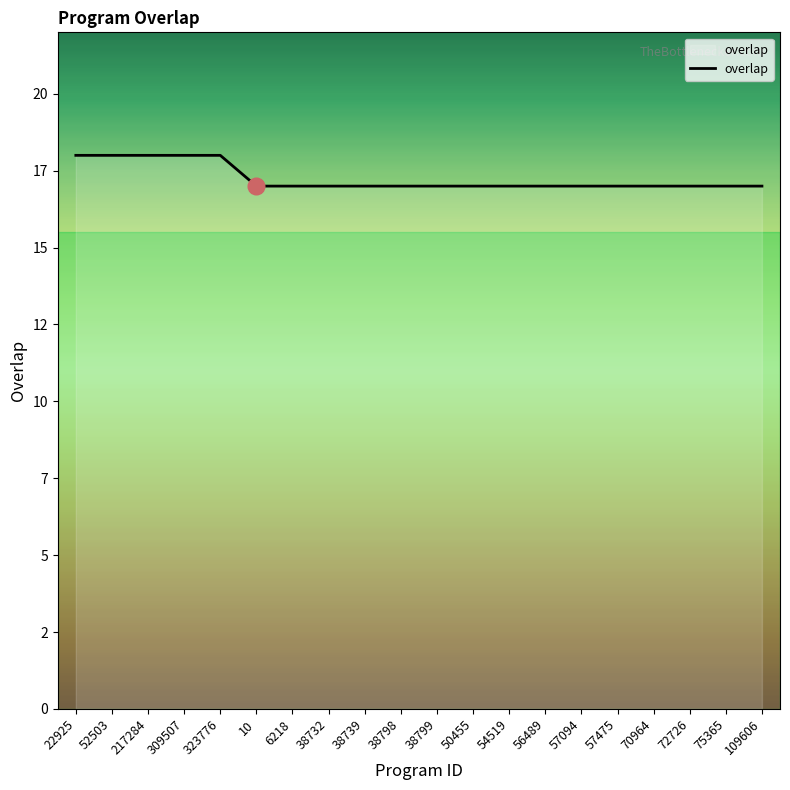

Is it true that the value at 54519 is 17?

True